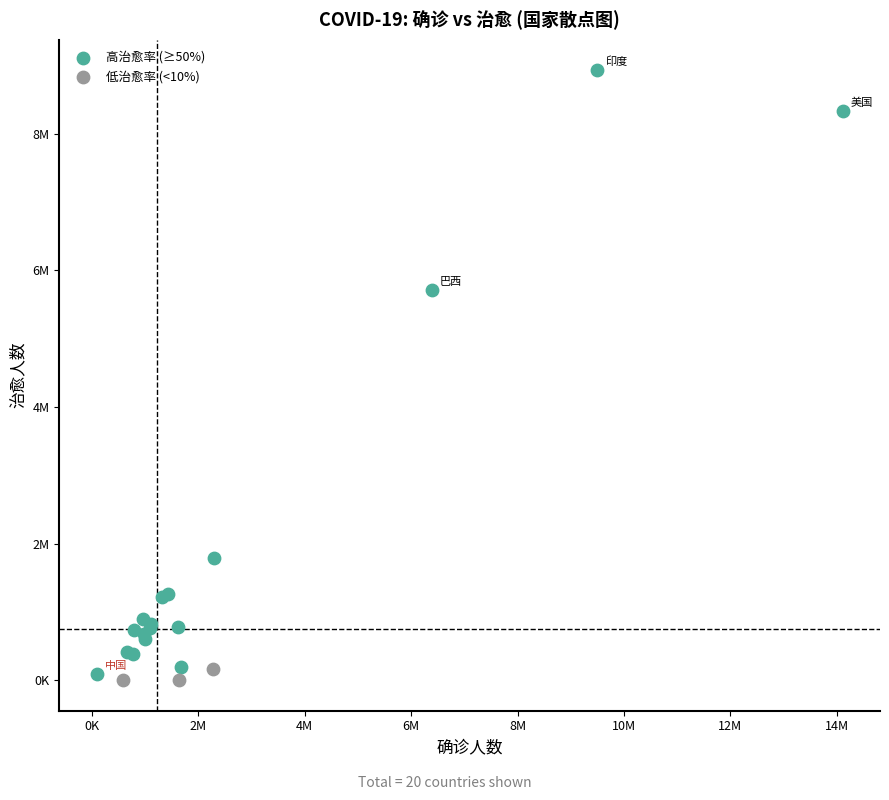

What are all the series names shown in the legend?

高治愈率 (≥50%), 低治愈率 (<10%)